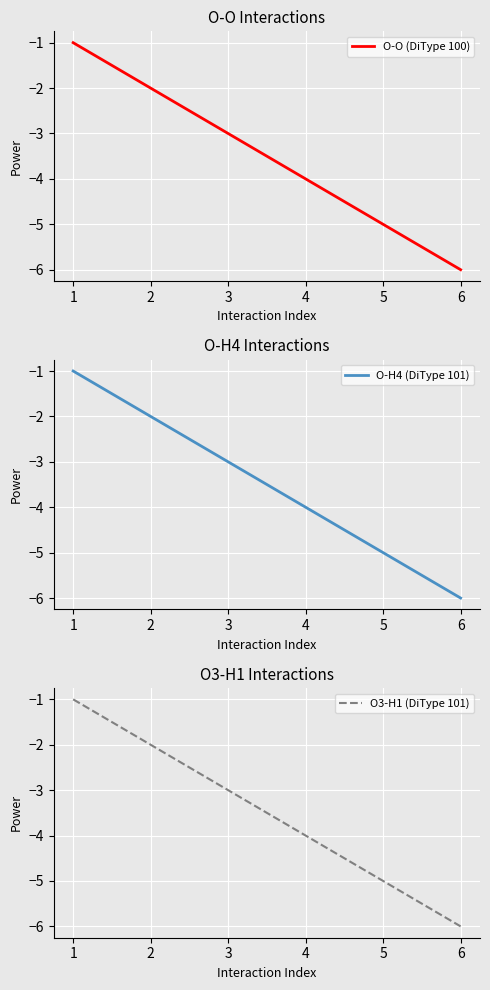

Count the number of data series in this chart.

3